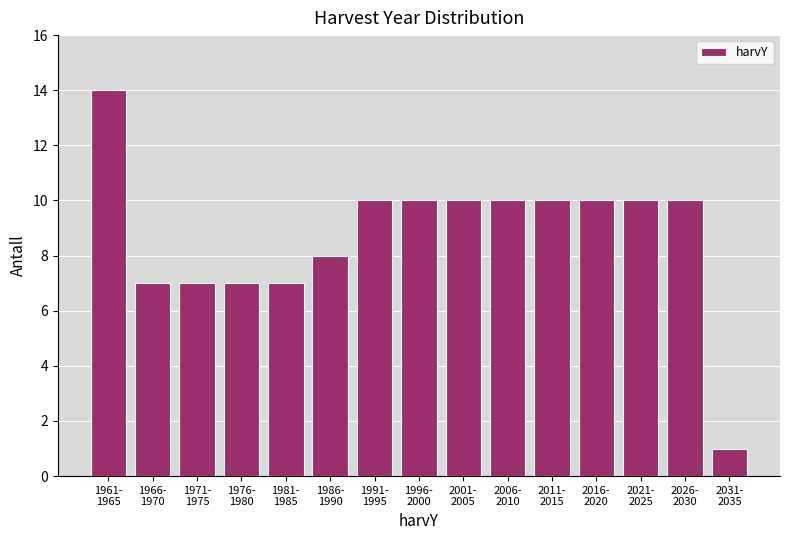

Reading left to right, transcribe all the data shown in this chart.

14	7	7	7	7	8	10	10	10	10	10	10	10	10	1